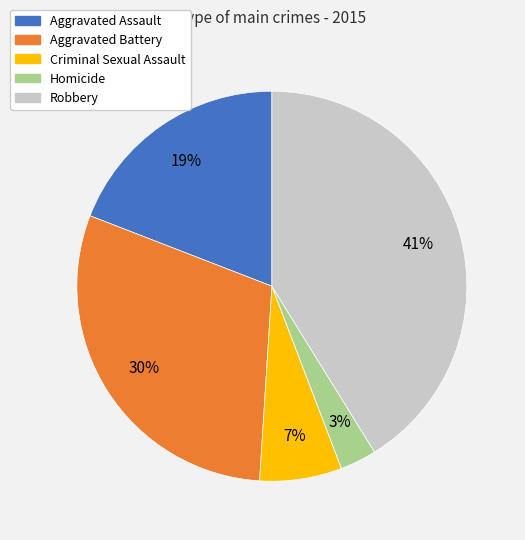

Do Homicide and Robbery together represent more than half of the pie?

No